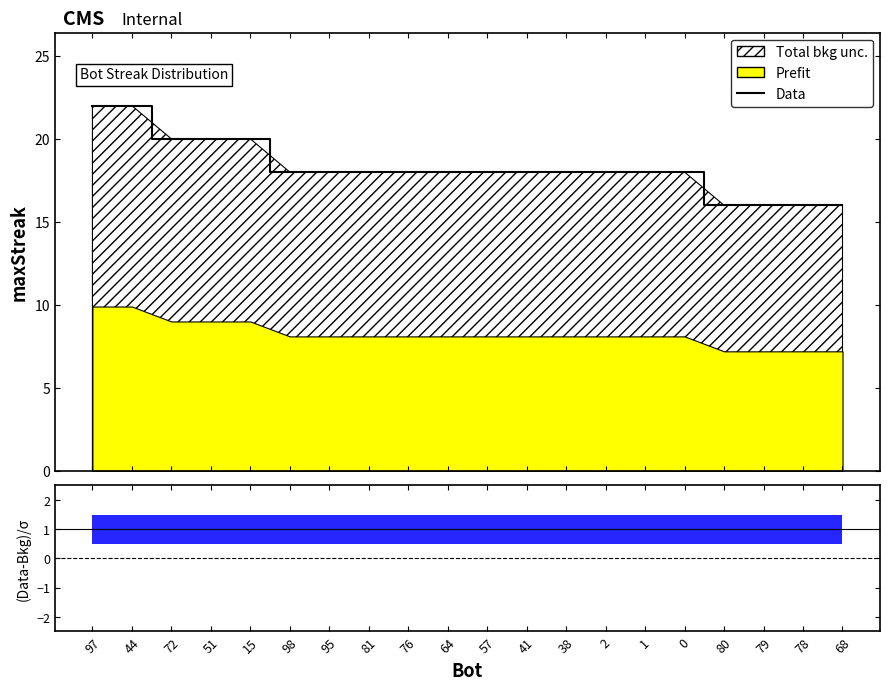

True or false: the data shows 21 at 79.

False